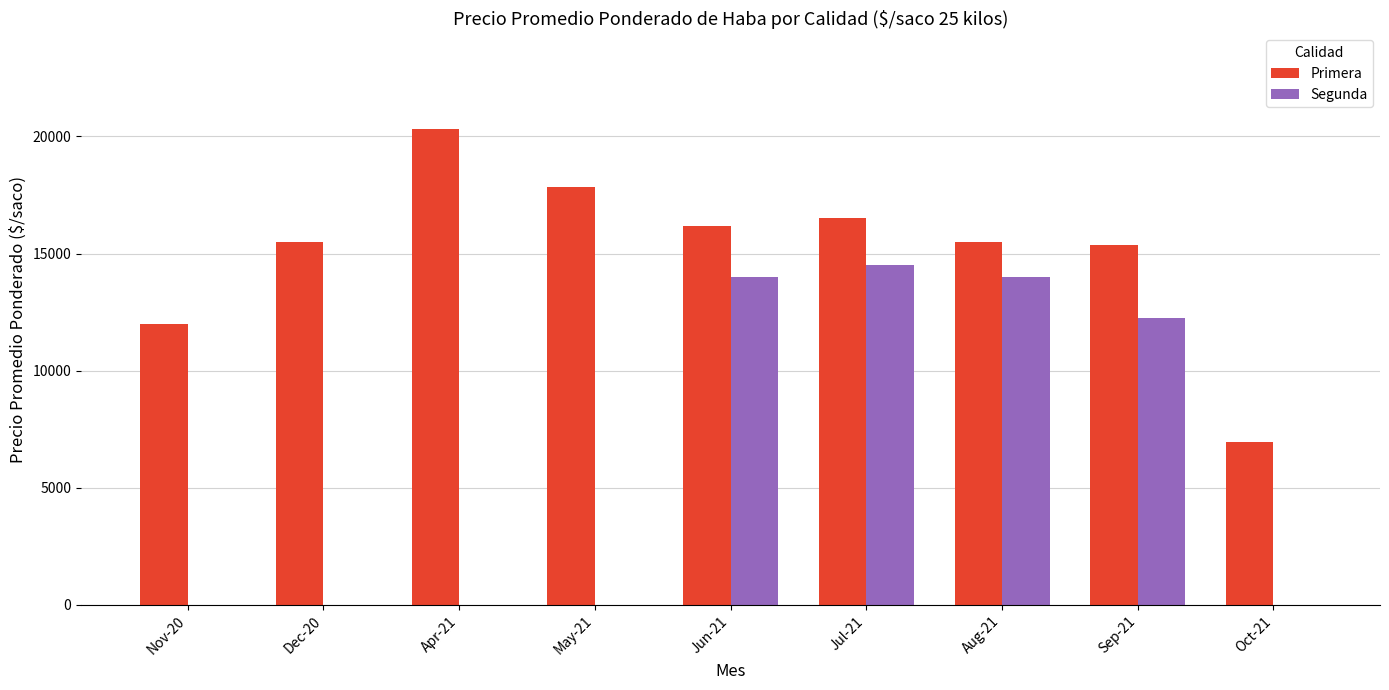

Is the value of Primera at Aug-21 greater than the value of Segunda at Sep-21?

Yes